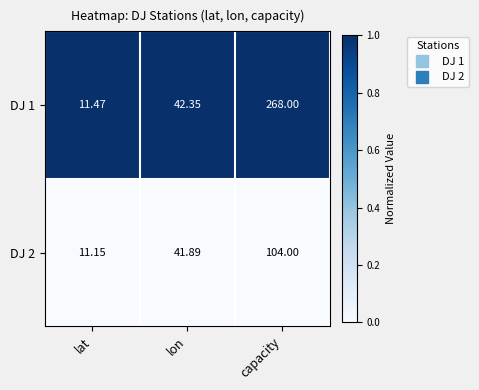

Rank the series at lon from highest to lowest value.

DJ 1, DJ 2